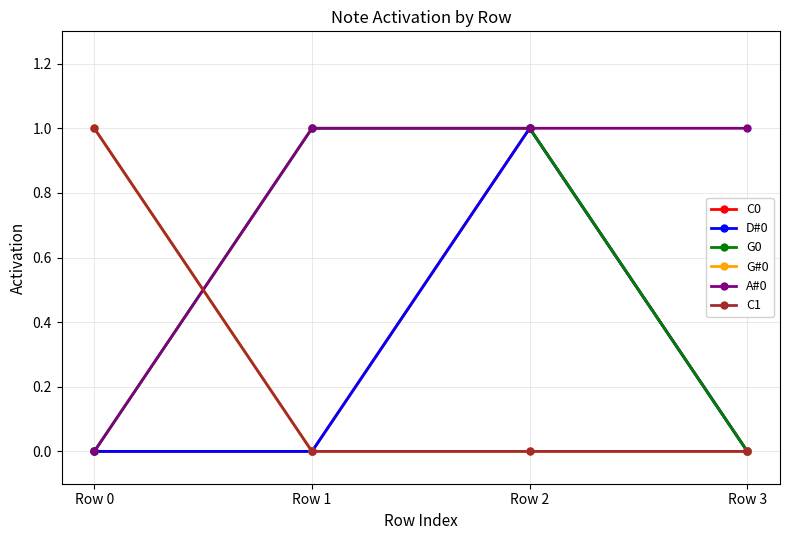

Does the chart have visible grid lines?

Yes